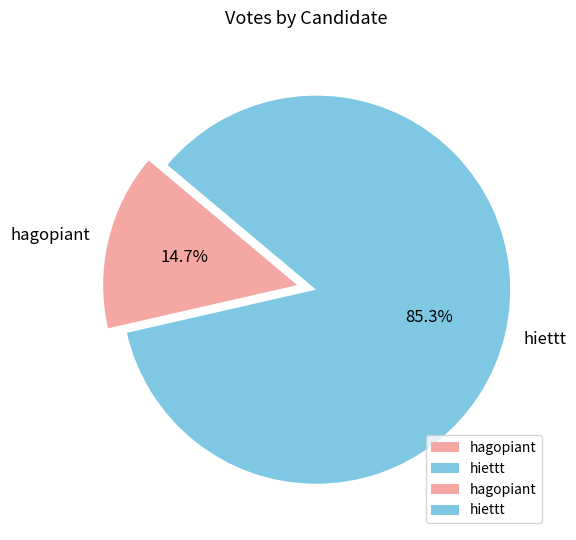

True or false: hiettt accounts for 72% of the total.

False